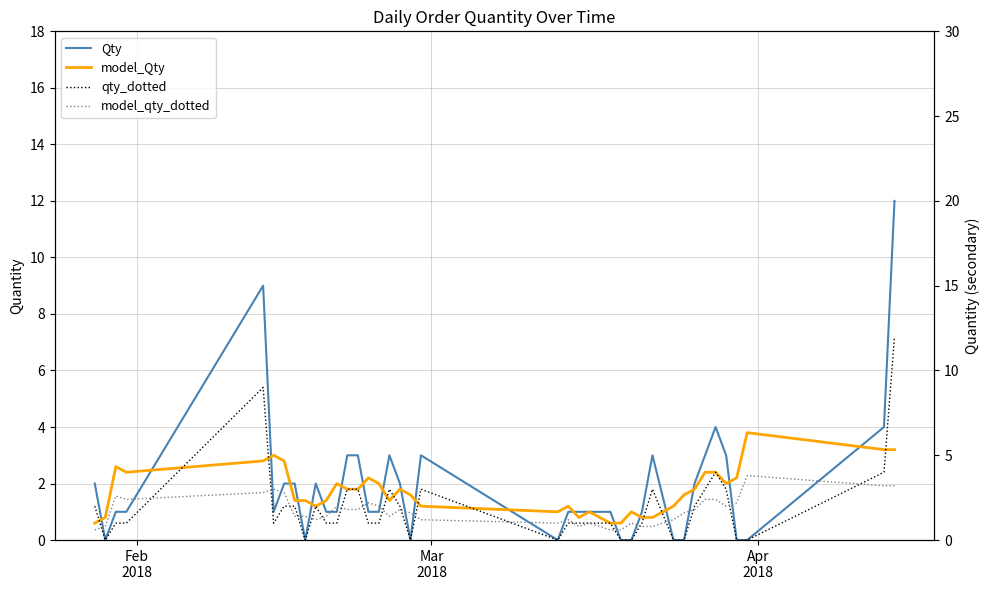

How many data points in model_Qty are above 1?

29